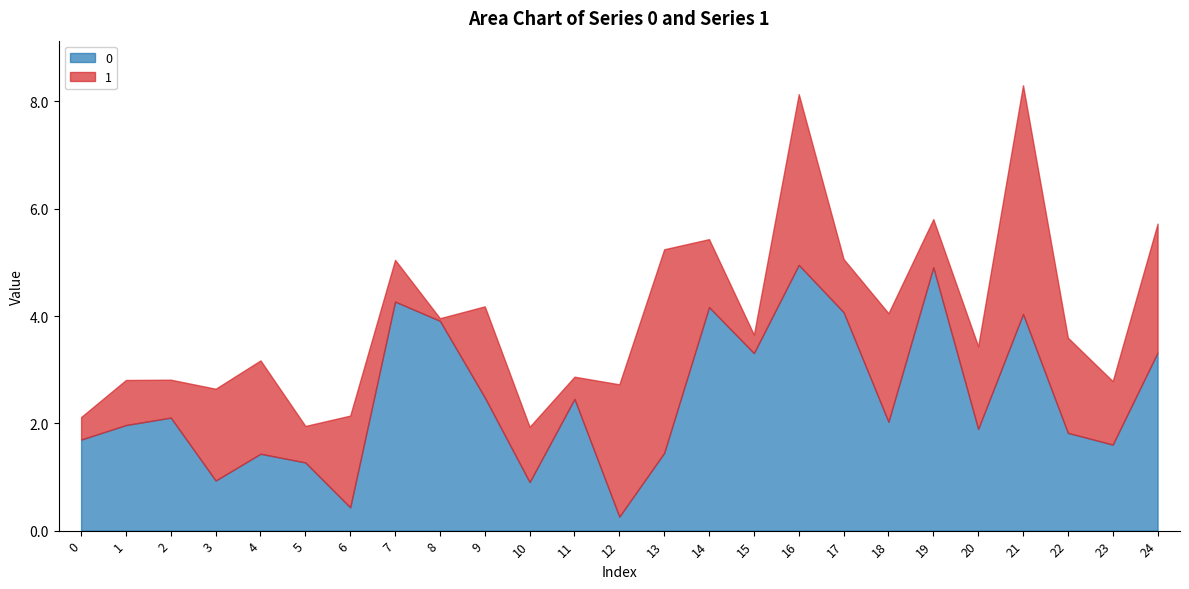

How many lines are shown in the chart?

2